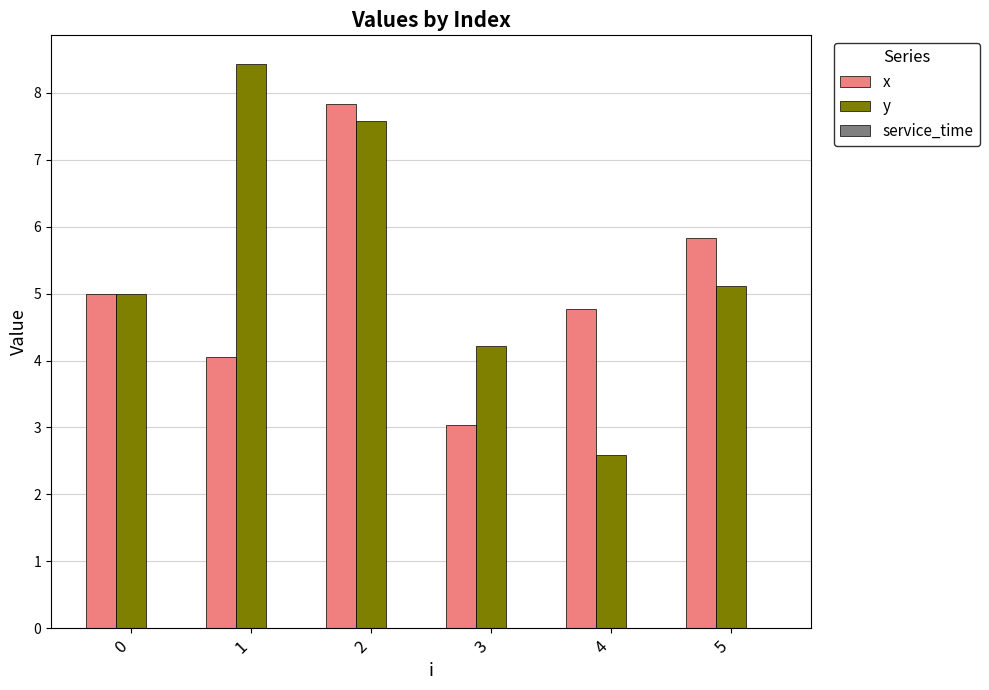

What is the average value of the y series?

5.5